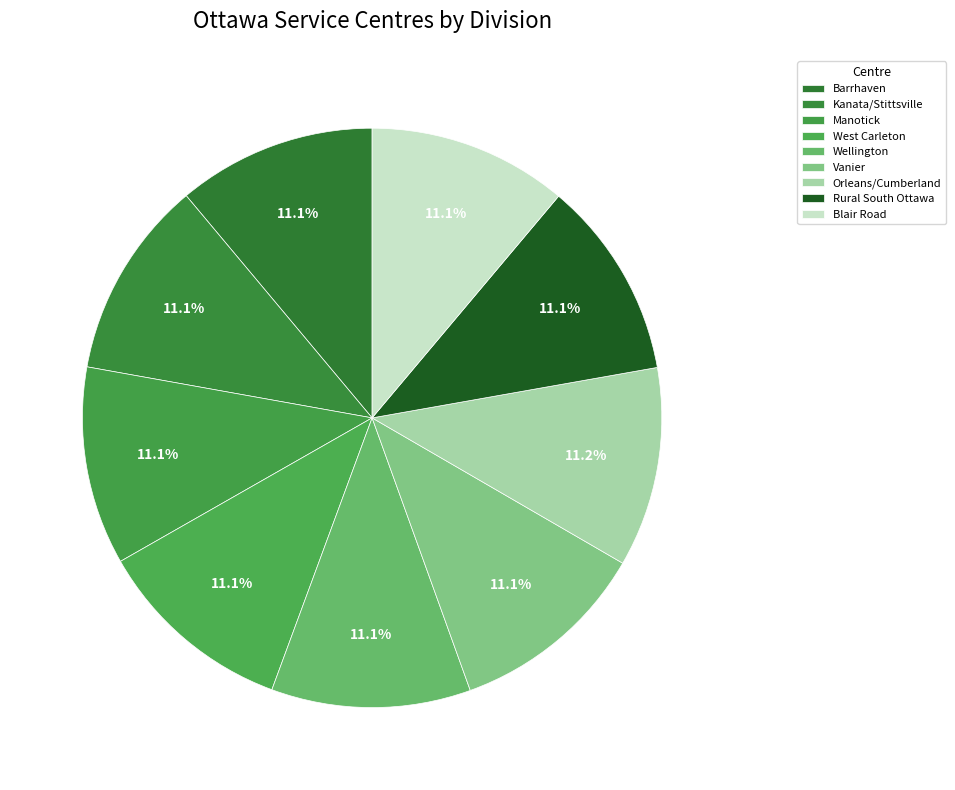

How many segments does this pie chart have?

9